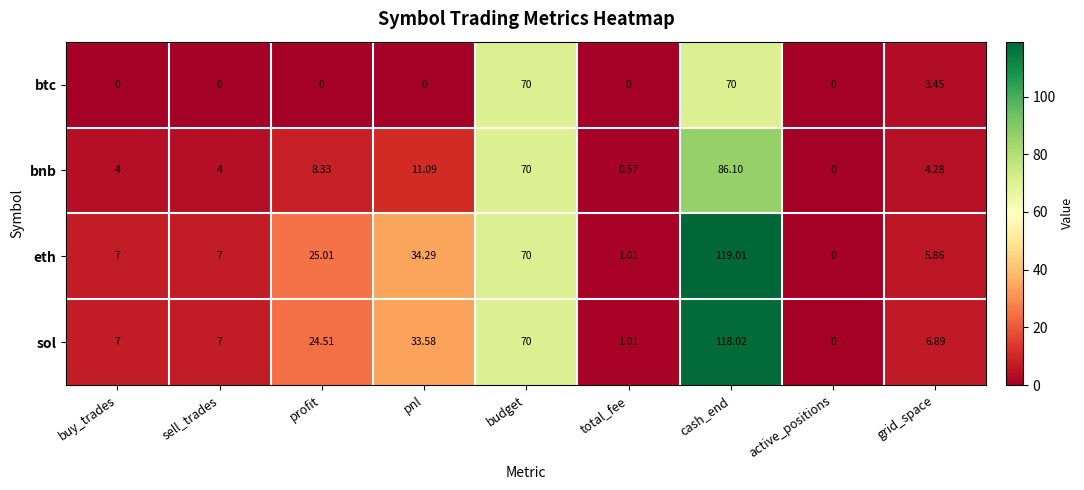

At grid_space, list the series in order from smallest to largest.

btc, bnb, eth, sol